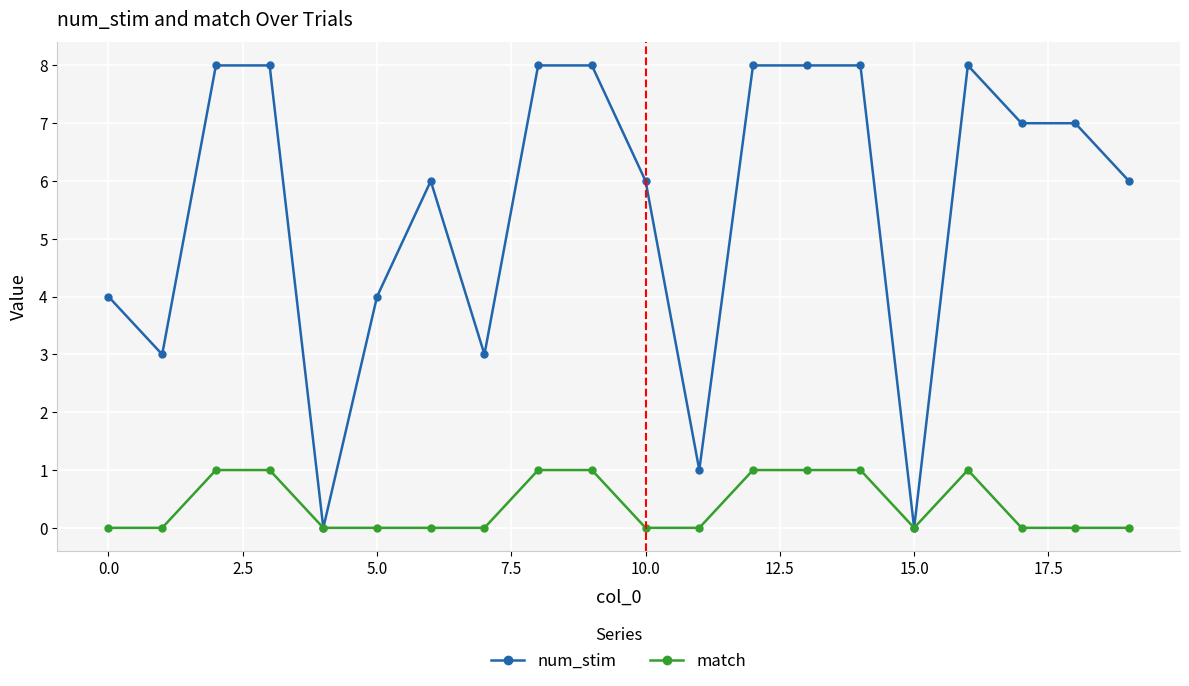

Which series has the widest spread of values?

num_stim